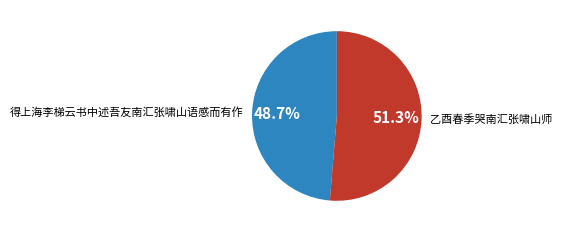

Is the sum of 得上海李梯云书中述吾友南汇张啸山语感而有作 and 乙酉春季哭南汇张啸山师 greater than half?

Yes